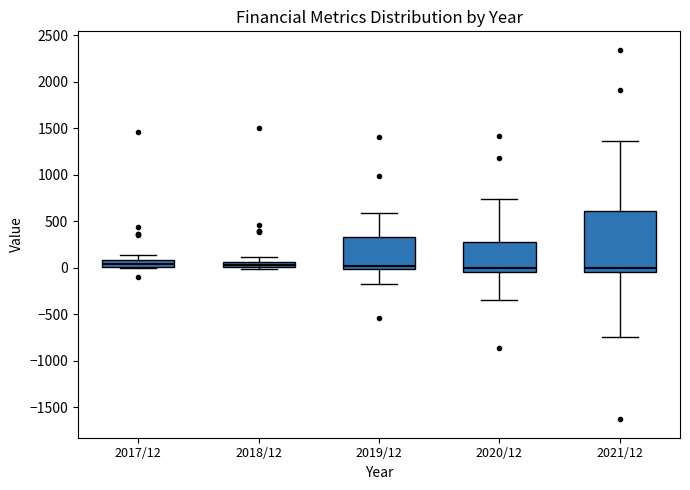

Where is the lower edge of the box for 2021/12 on the y-axis? The values are not printed on the chart, so give them approximately, as read against the axis.

-50